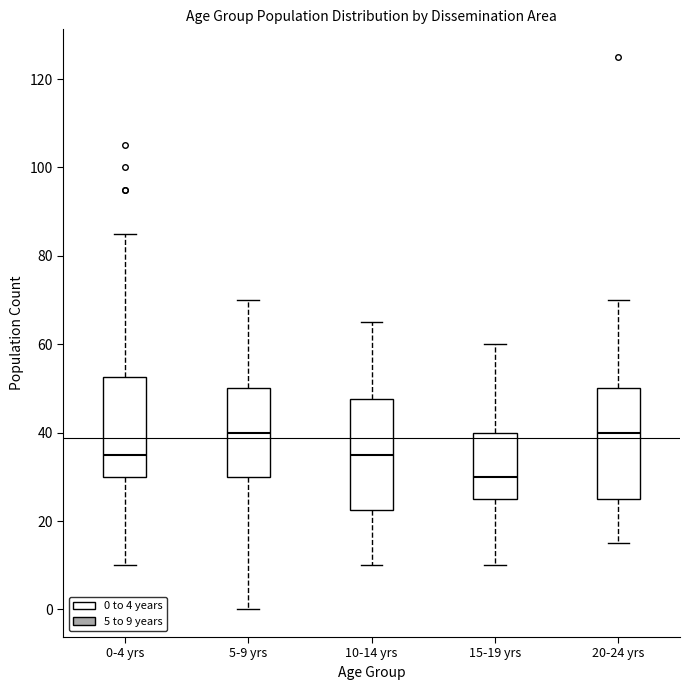

Where does the upper whisker of the box for 5-9 yrs end on the y-axis? The values are not printed on the chart, so give them approximately, as read against the axis.

70